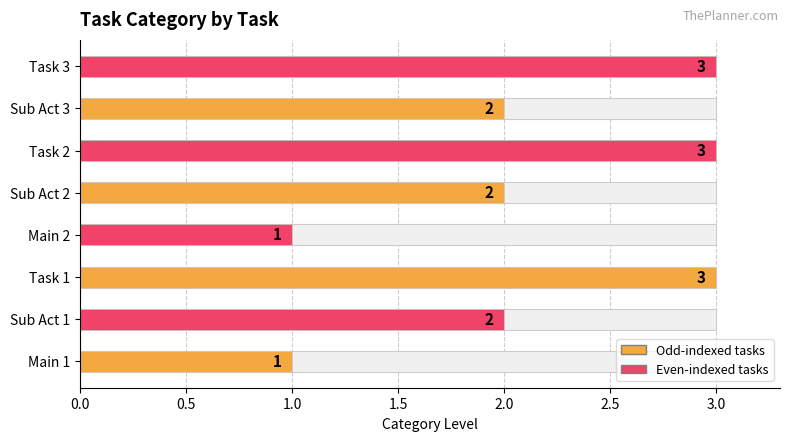

Is it true that the value at Task 2 is 3?

True